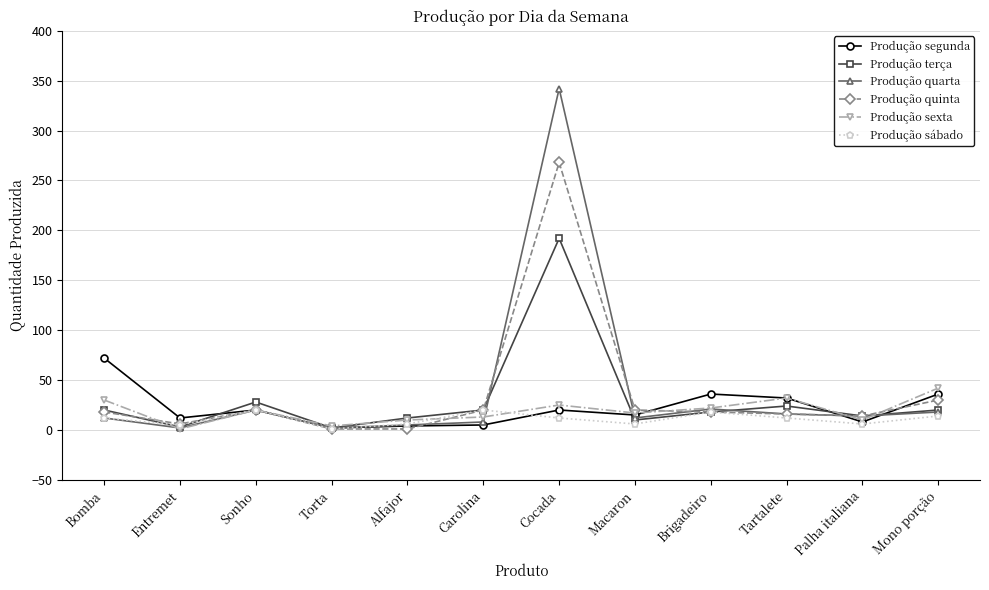

What is the greatest value displayed?

342